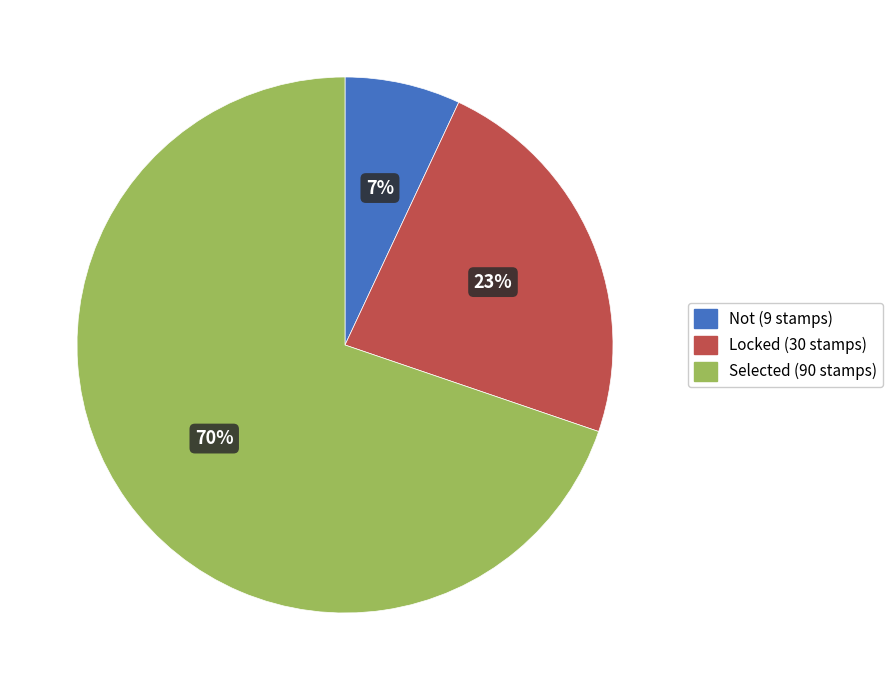

Which category has the biggest portion of the pie?

Selected